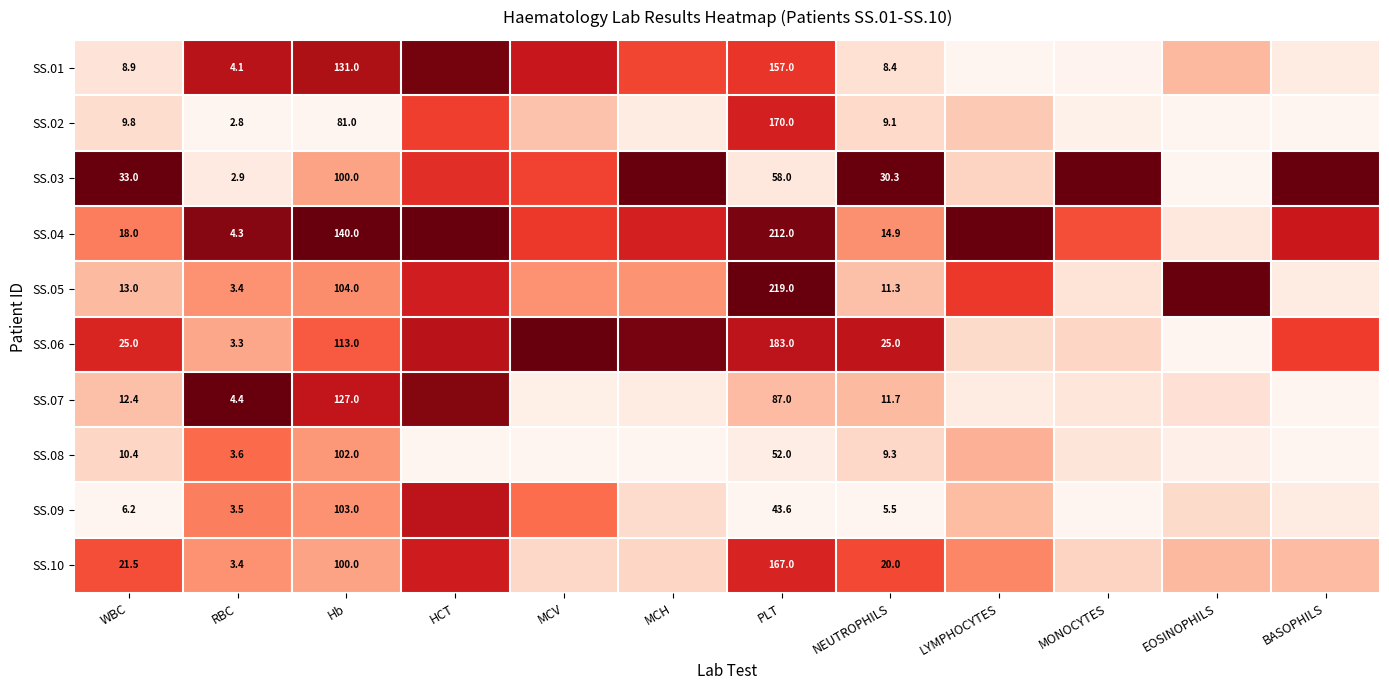

How many distinct data groups are displayed?

10